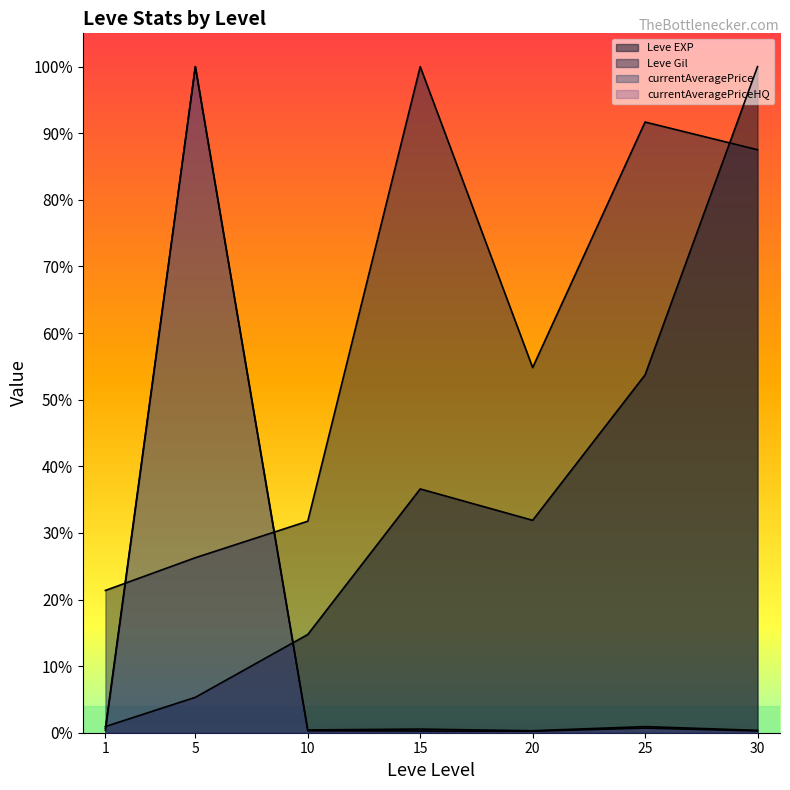

Reading left to right, transcribe all the data shown in this chart.

Leve EXP: 0.0	0.1	0.1	0.4	0.3	0.5	1.0
Leve Gil: 0.2	0.3	0.3	1.0	0.5	0.9	0.9
currentAveragePrice: 0.0	1.0	0.0	0.0	0.0	0.0	0.0
currentAveragePriceHQ: 0.0	1.0	0.0	0.0	0.0	0.0	0.0